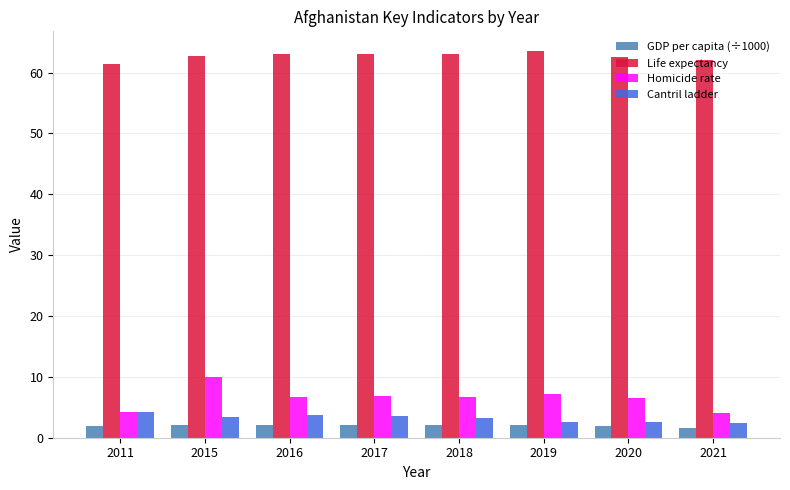

Count the number of data series in this chart.

4